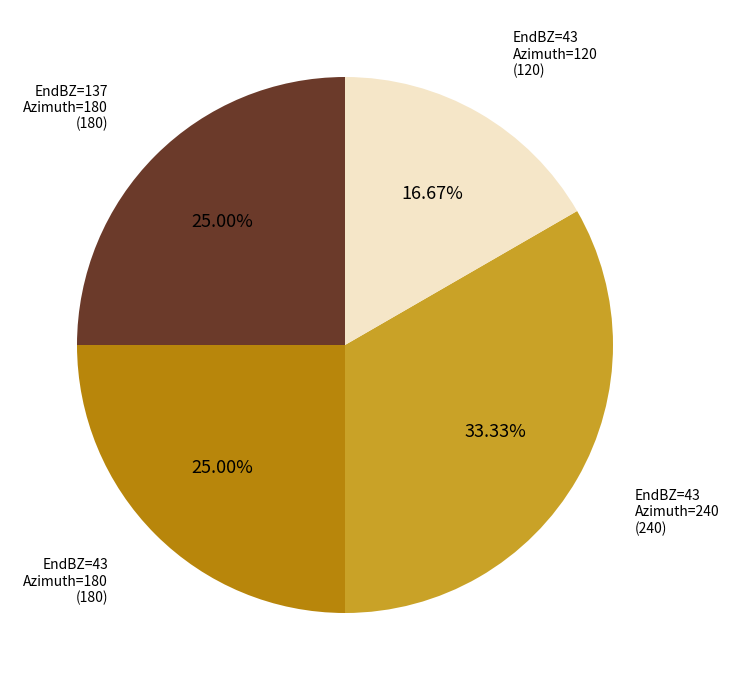

Combined, do EndBZ=43 Azimuth=240 (240) and EndBZ=43 Azimuth=180 (180) account for over 50%?

Yes